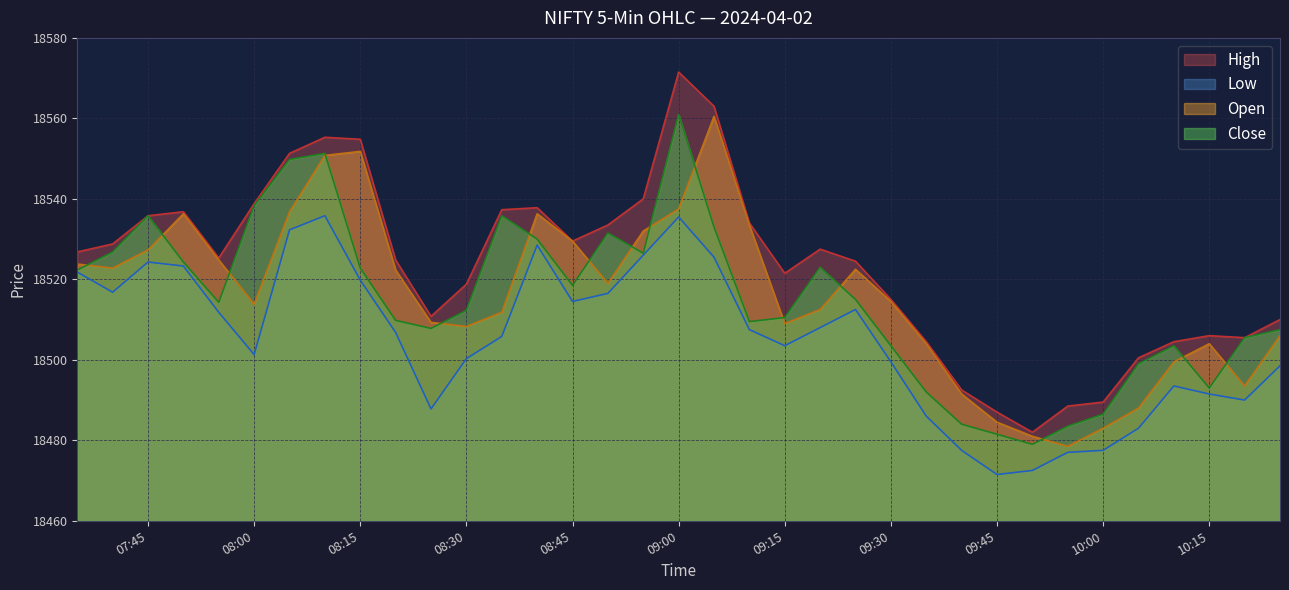

In Close, how many points are higher than both neighbors (excluding endpoints)?

7